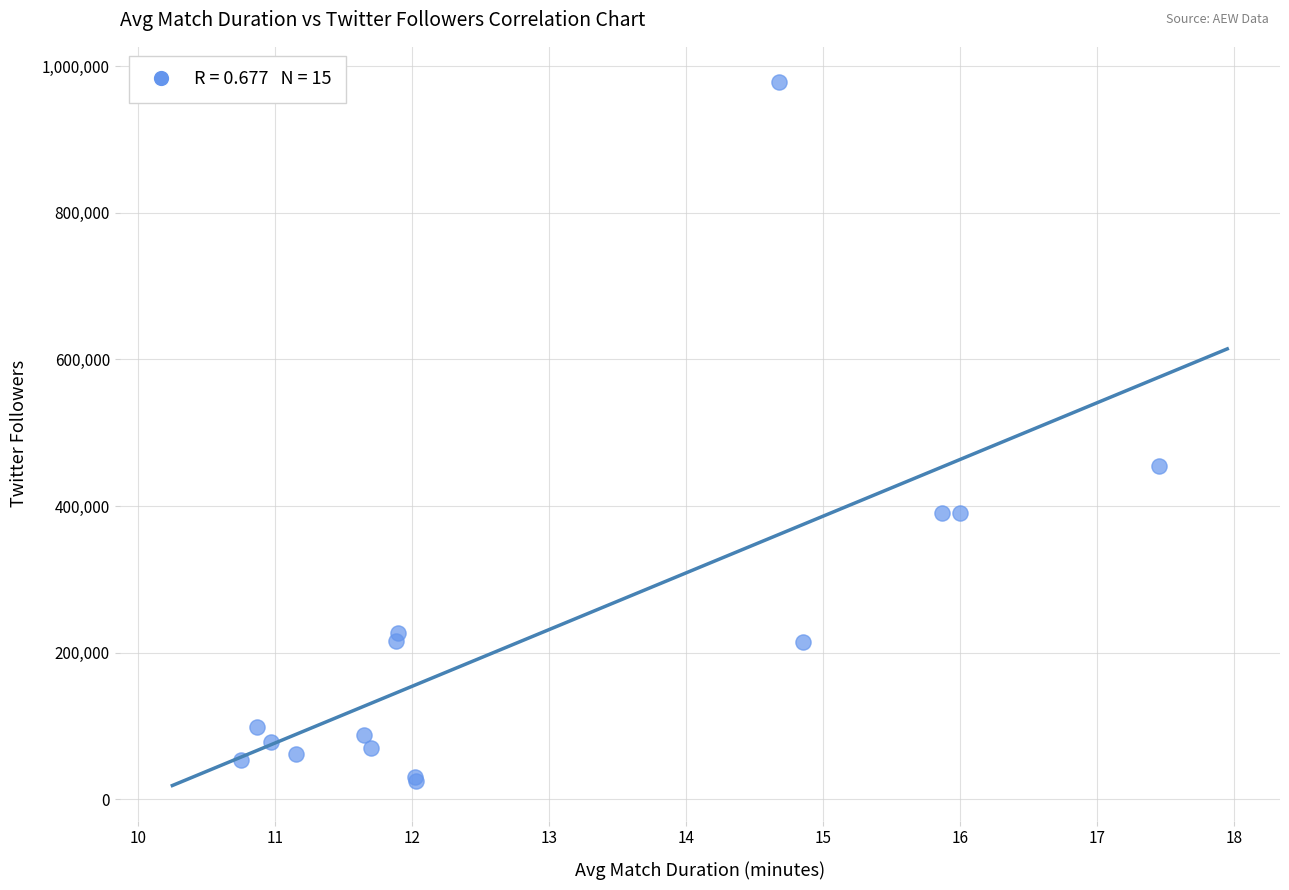

What Y value in the scatter plot is closest to 501500?

455200